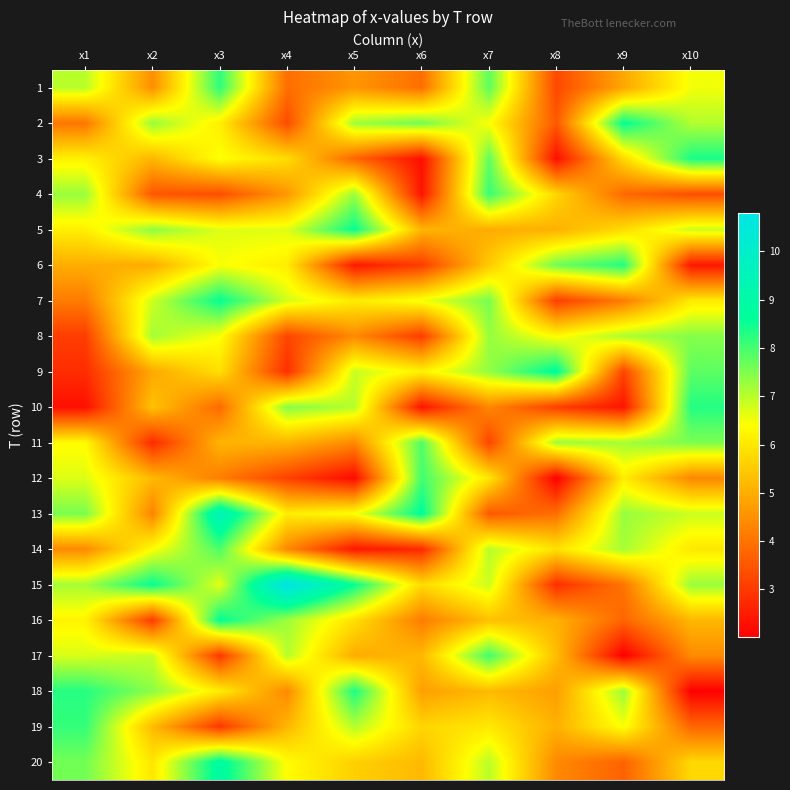

Between x9 and x6, which is larger?

x9